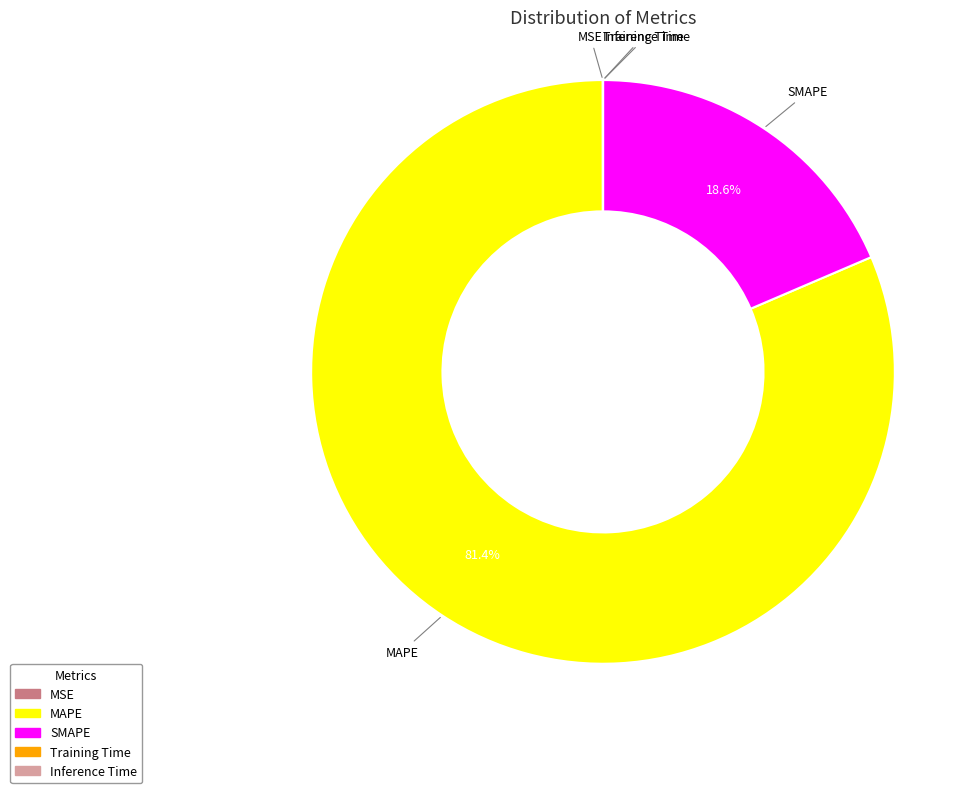

How much of the chart is everything except SMAPE?

81.4%